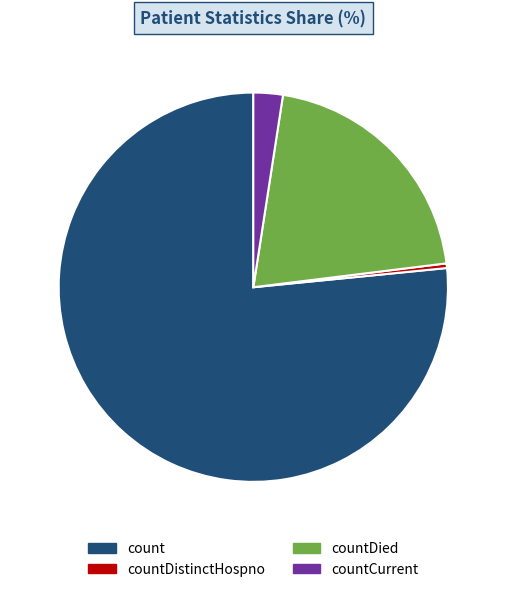

Rank the categories by value from highest to lowest.

count, countDied, countCurrent, countDistinctHospno